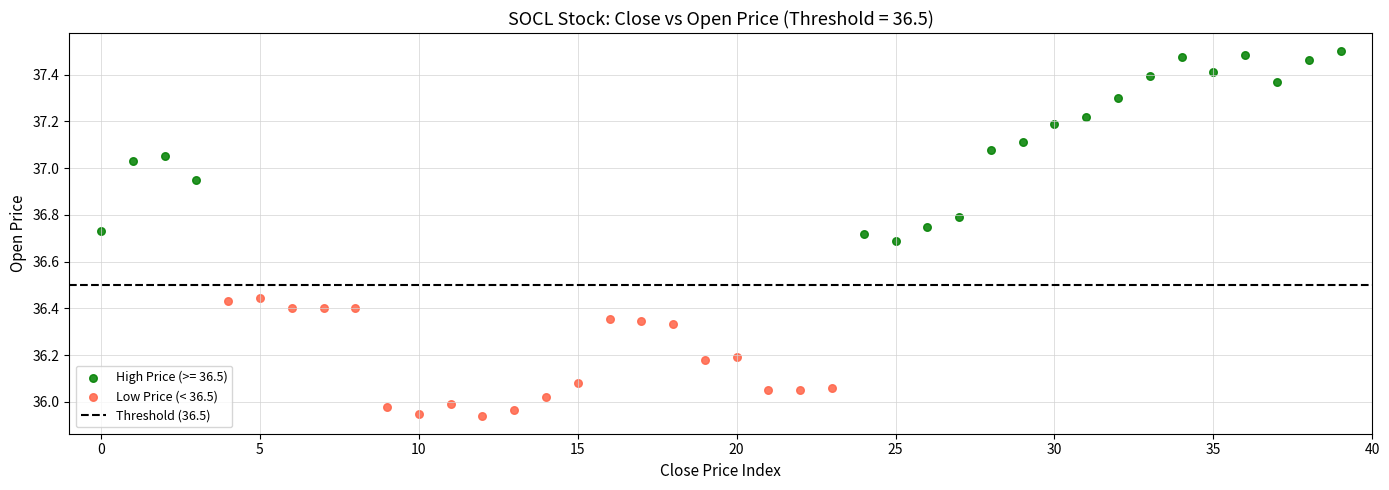

Which series reaches the minimum Y coordinate?

Low Price (< 36.5)